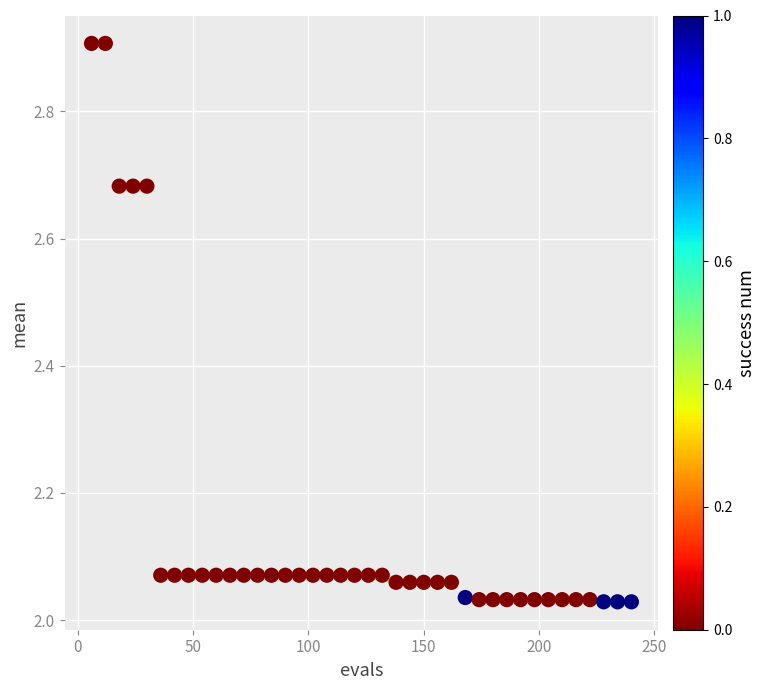

What is the range of Y values (max minus min)?

0.9